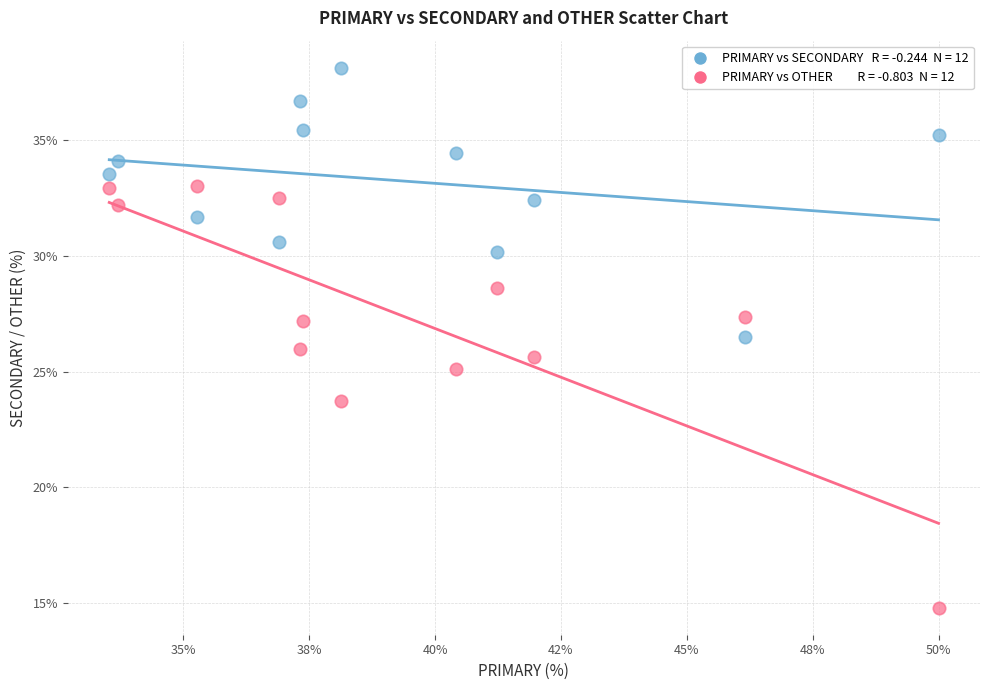

Across all data points, what is the range of Y values (max minus min)?

23.4